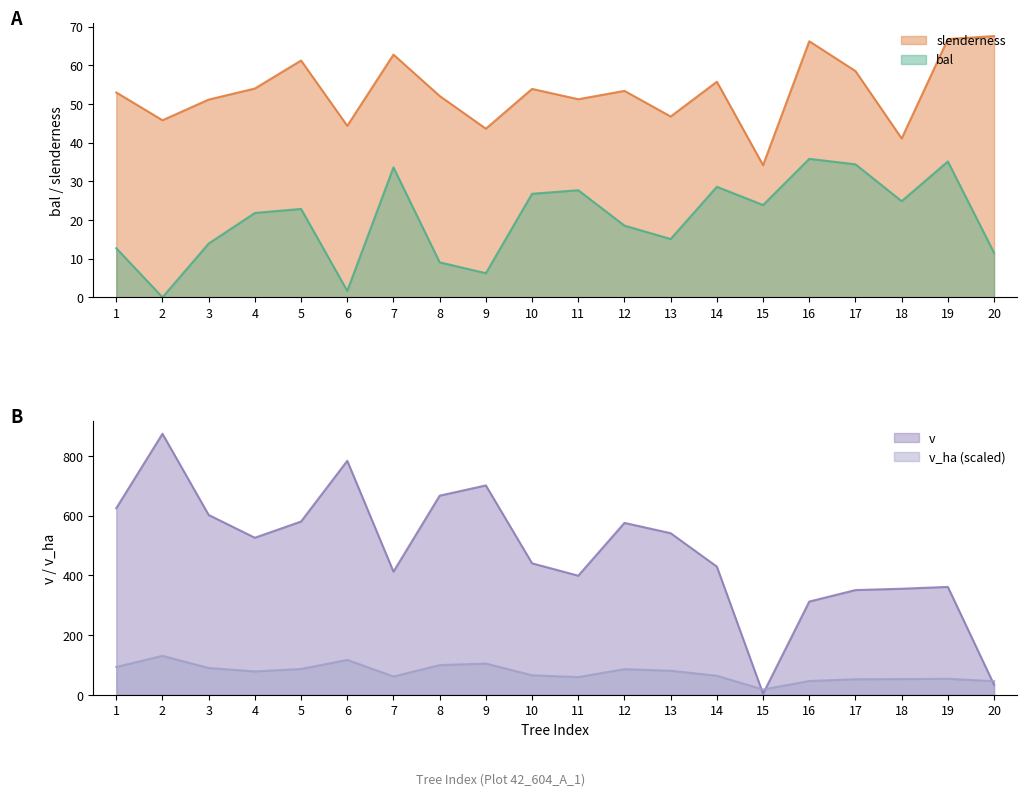

What is the difference between the maximum and second lowest values in the slenderness series?

26.5